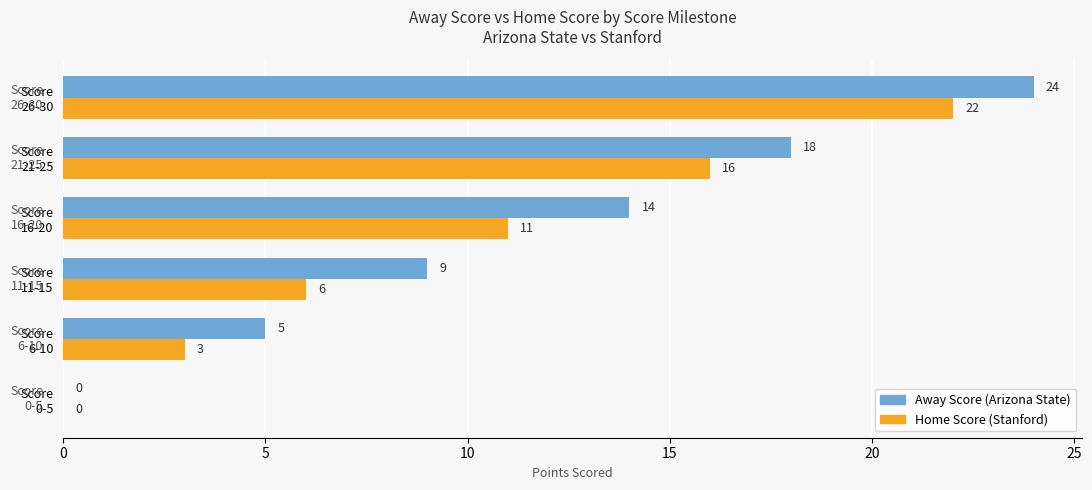

What is the sum of all Away Score (Arizona State) values?

70